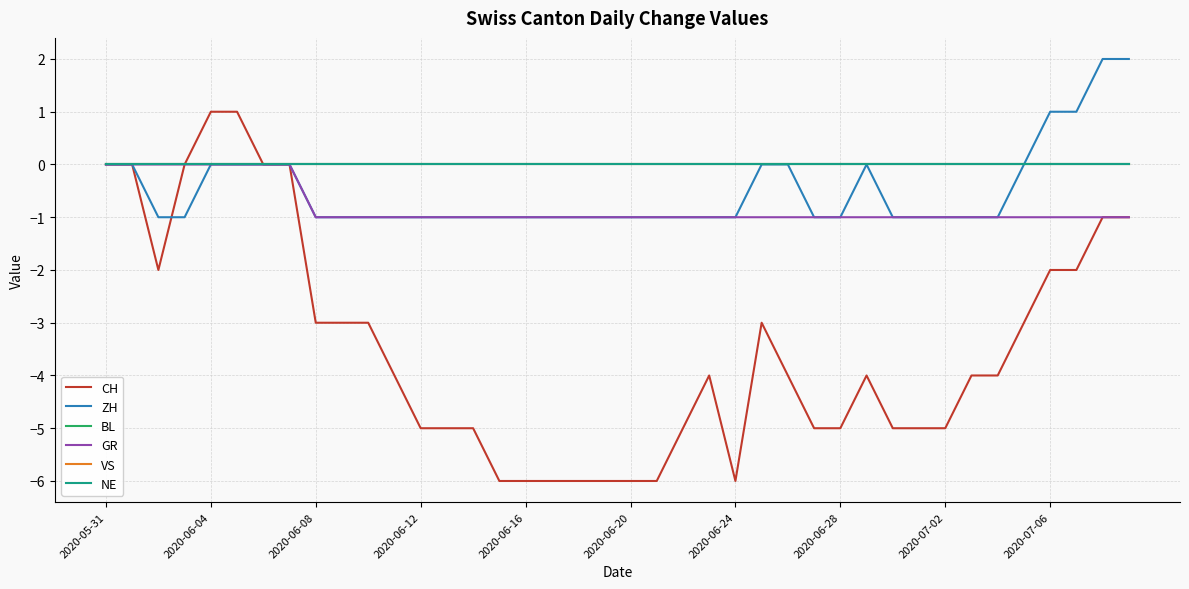

True or false: NE has more than 2 interior local peaks.

False